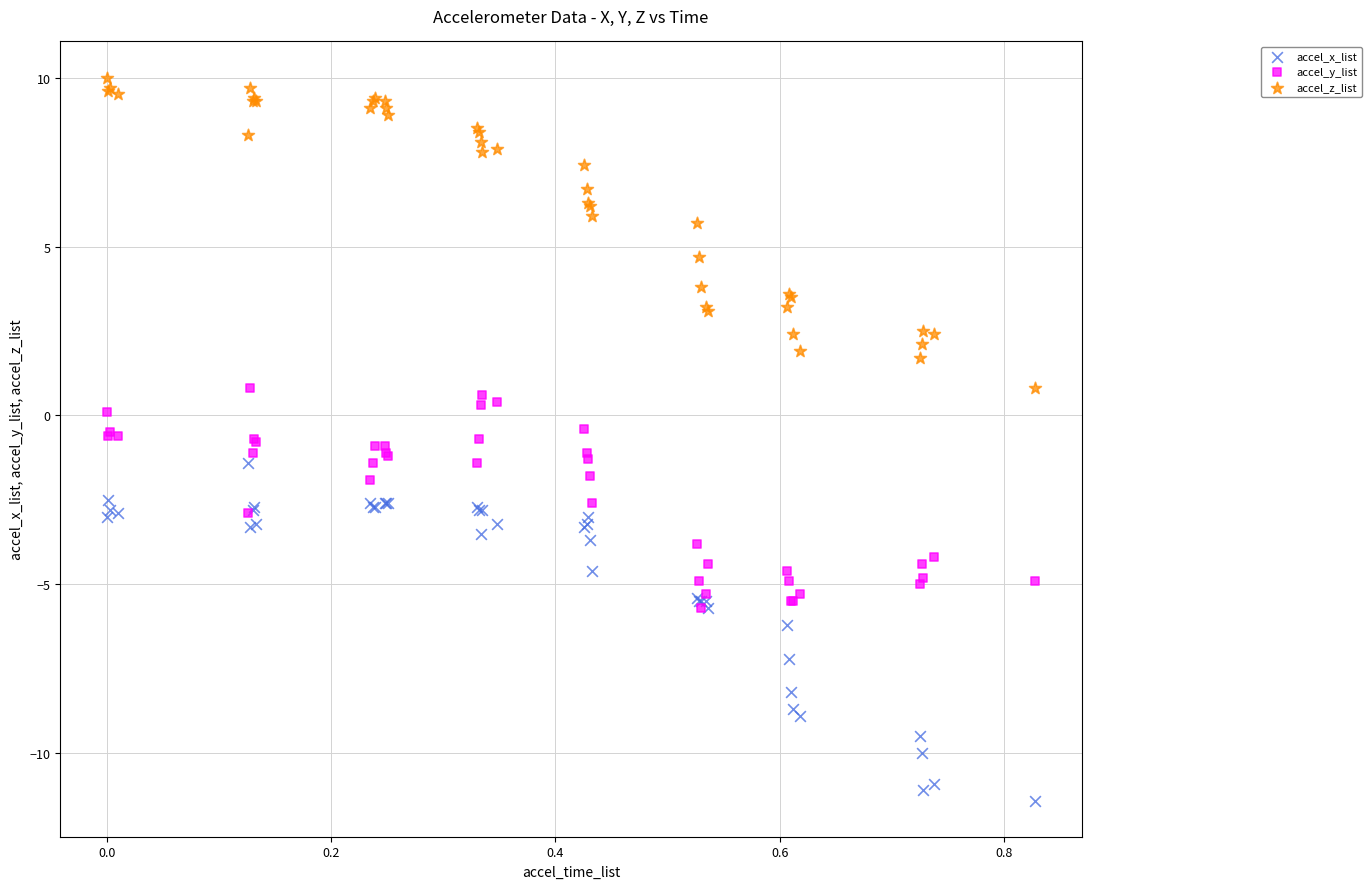

What are all the series names shown in the legend?

accel_x_list, accel_y_list, accel_z_list